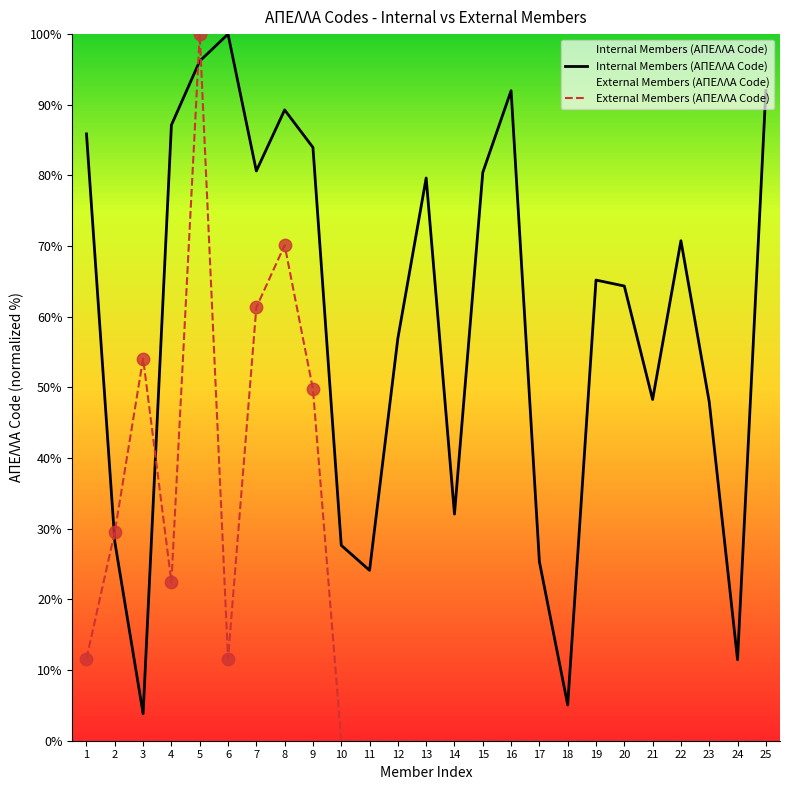

Which series has the largest total across all categories?

Internal Members (ΑΠΕΛΛΑ Code)